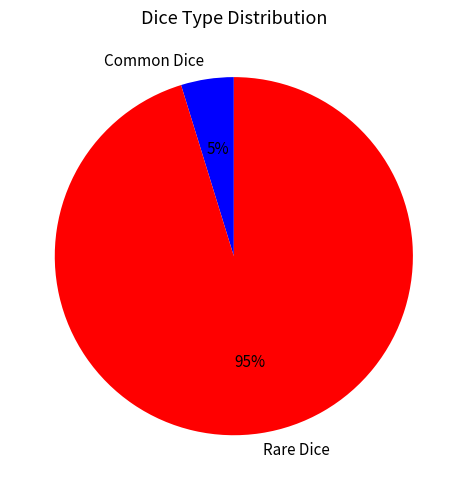

Which slice is the largest?

Rare Dice